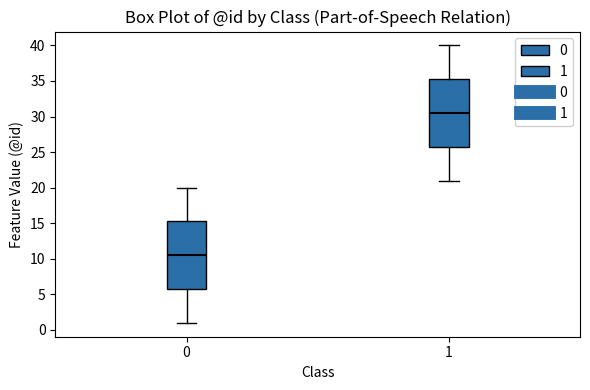

Which box's median line is the lowest?

0